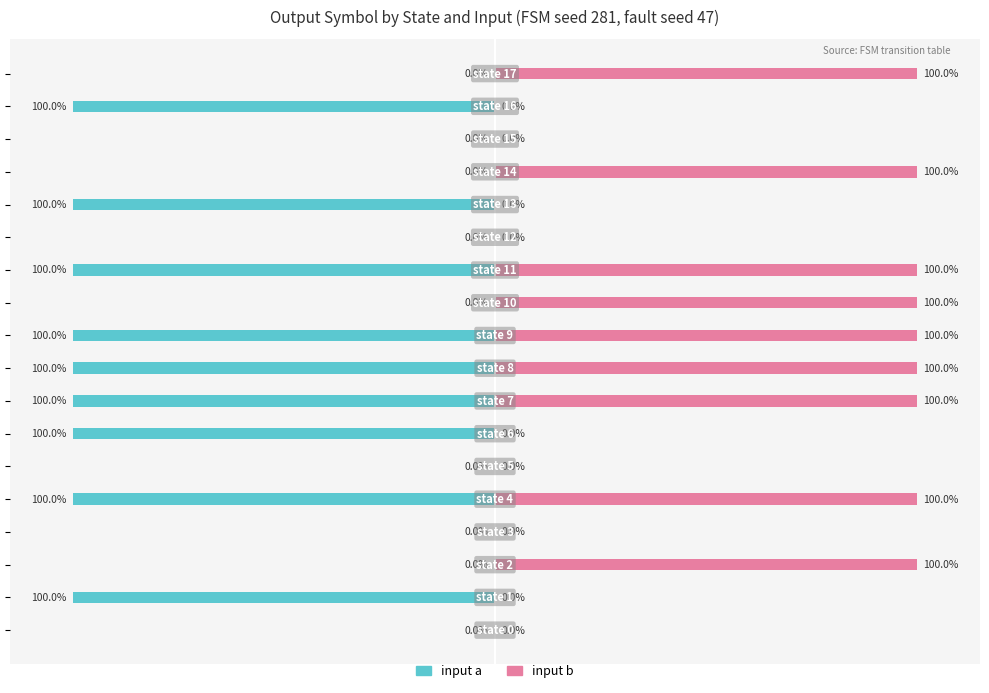

How many groups of bars are there?

18